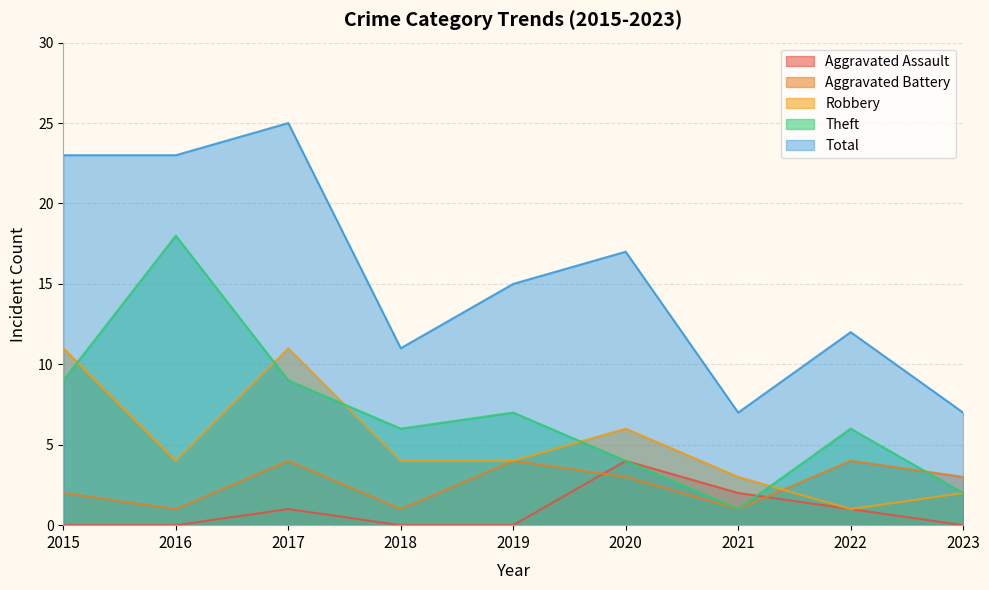

Read the Theft value at 2016, to the nearest 10.

20